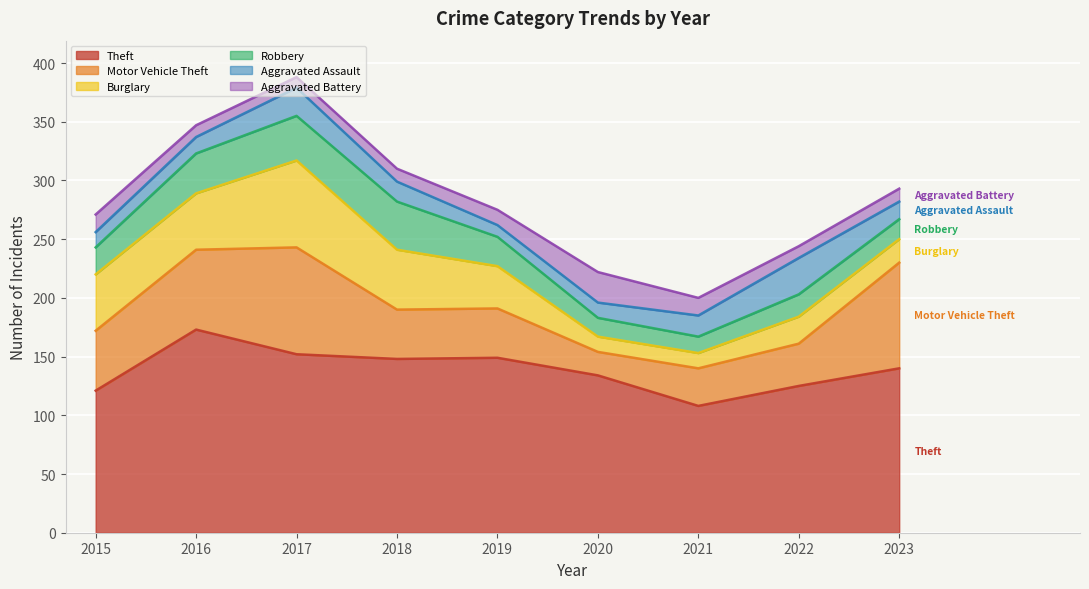

What are all the series names shown in the legend?

Theft, Motor Vehicle Theft, Burglary, Robbery, Aggravated Assault, Aggravated Battery